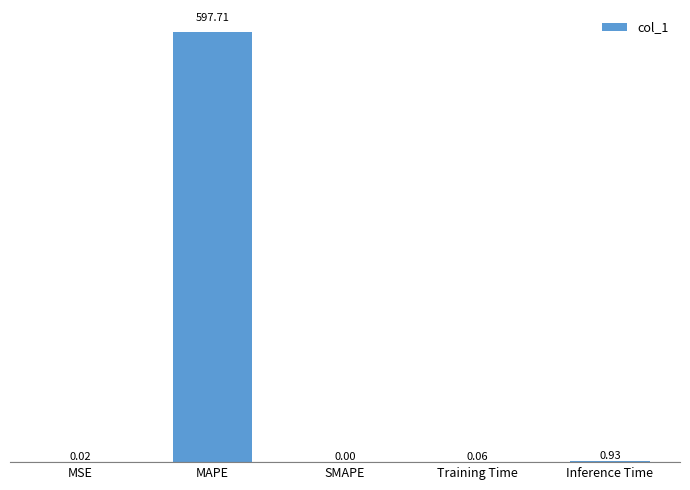

What is the greatest value displayed?

597.7